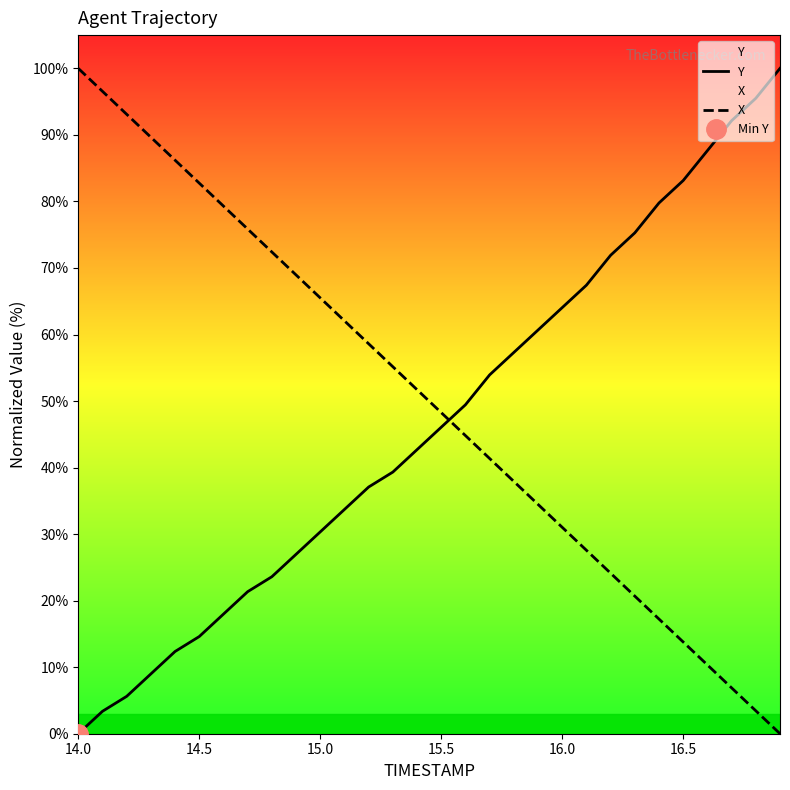

Is it true that X equals 18.7 at 15.5?

False